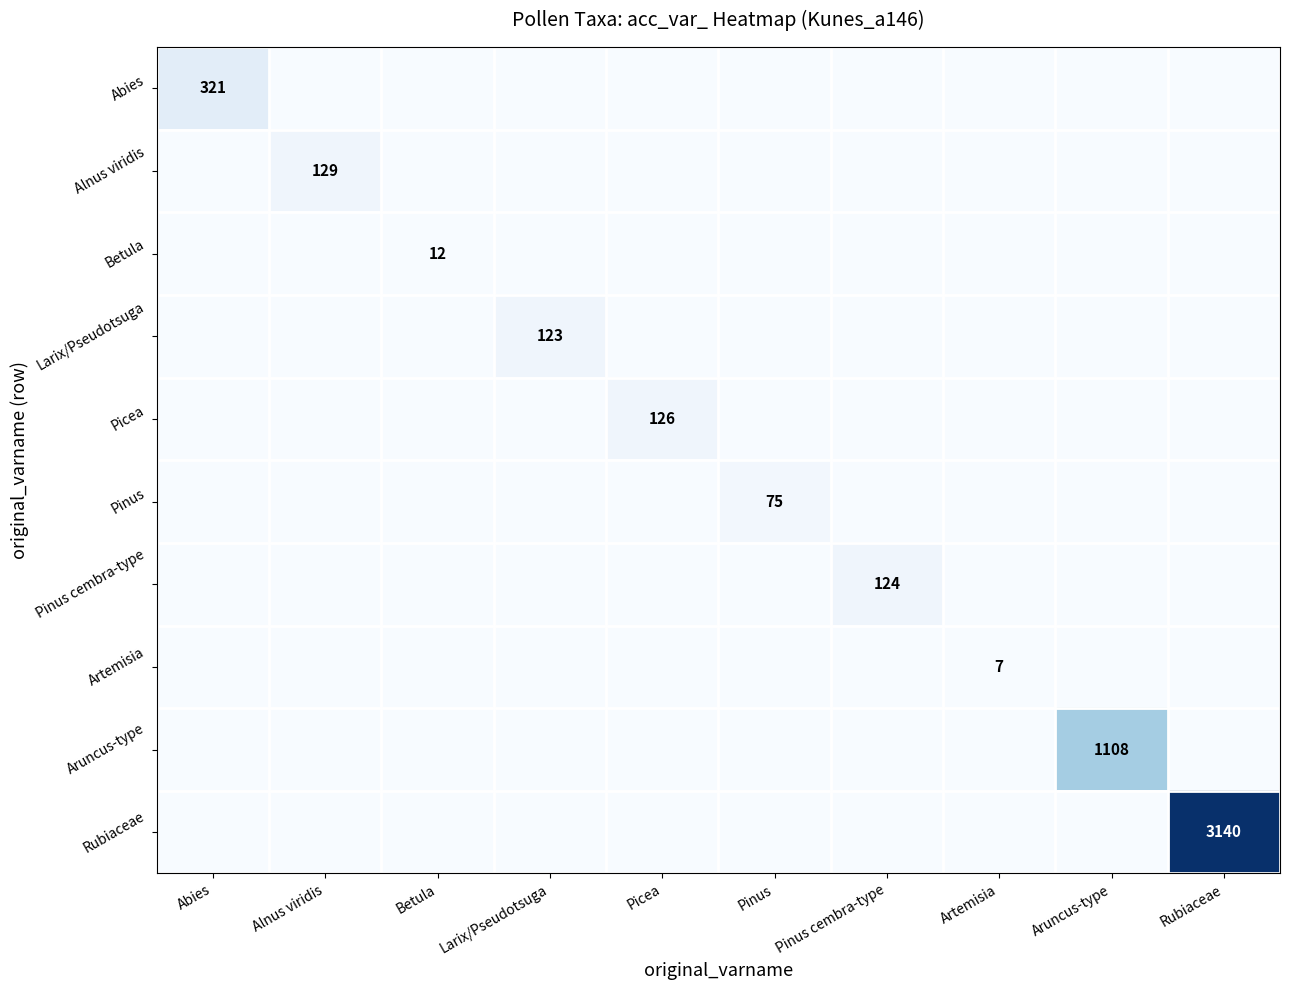

The value of Artemisia at Artemisia is 7. True or false?

True